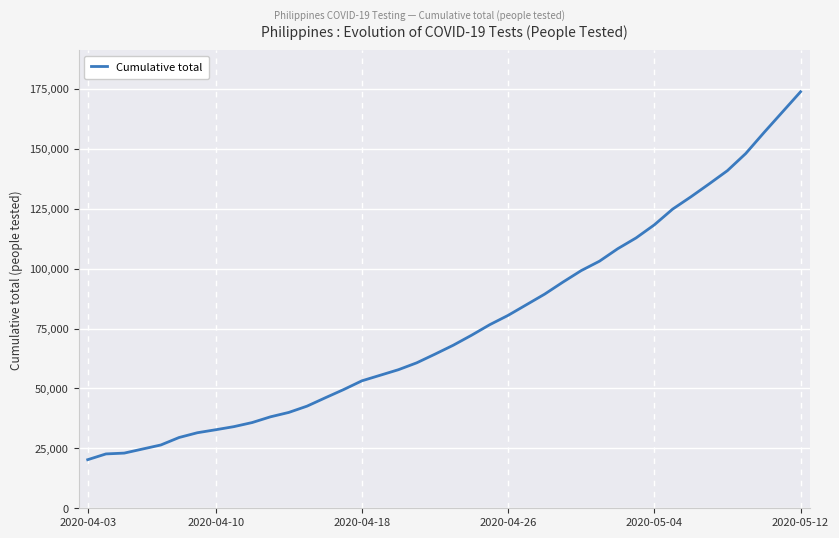

What is the difference between the maximum and minimum values?

153543